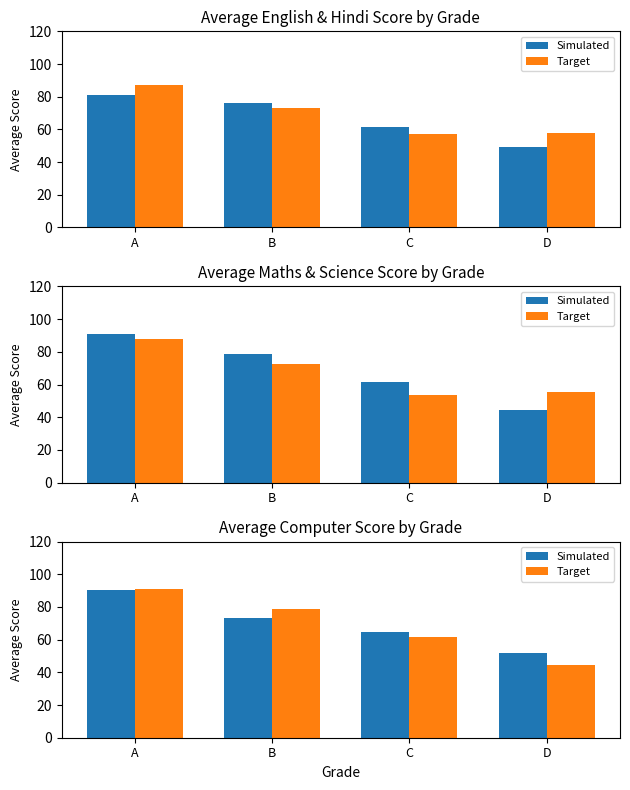

Which series changed the most between C and D?

Target